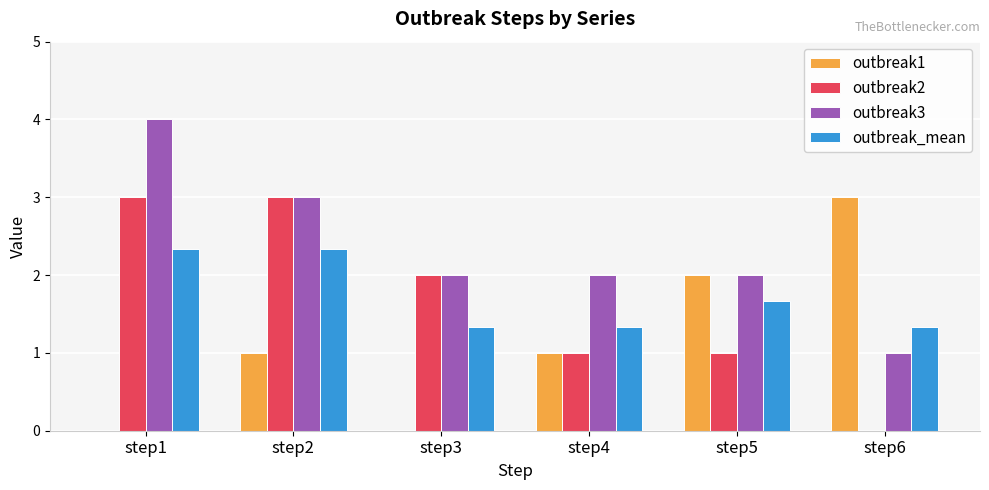

What is the maximum value for outbreak1?

3.0